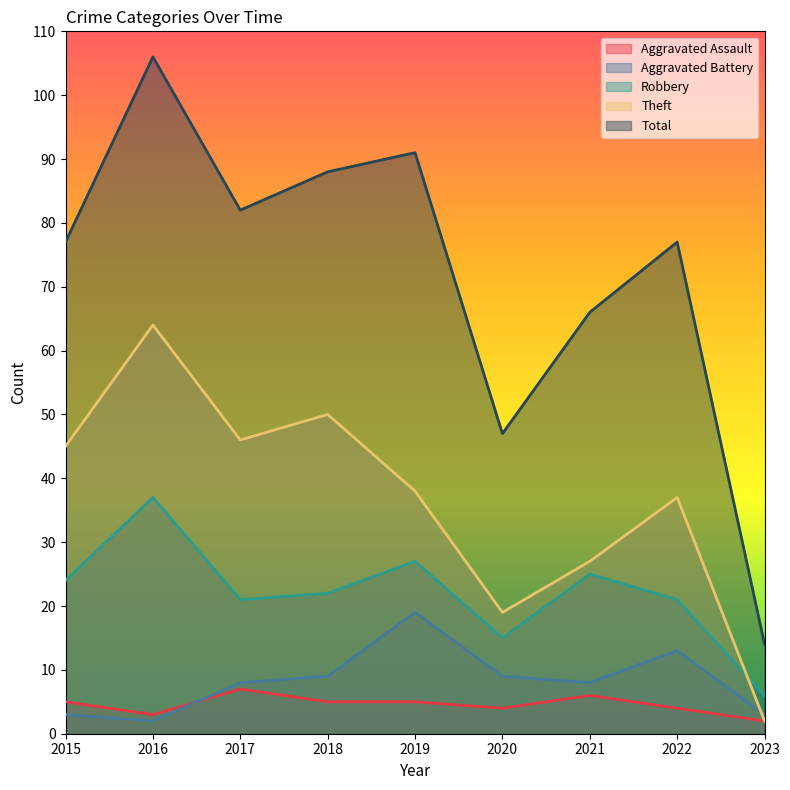

What is the sum of all Theft values?

328